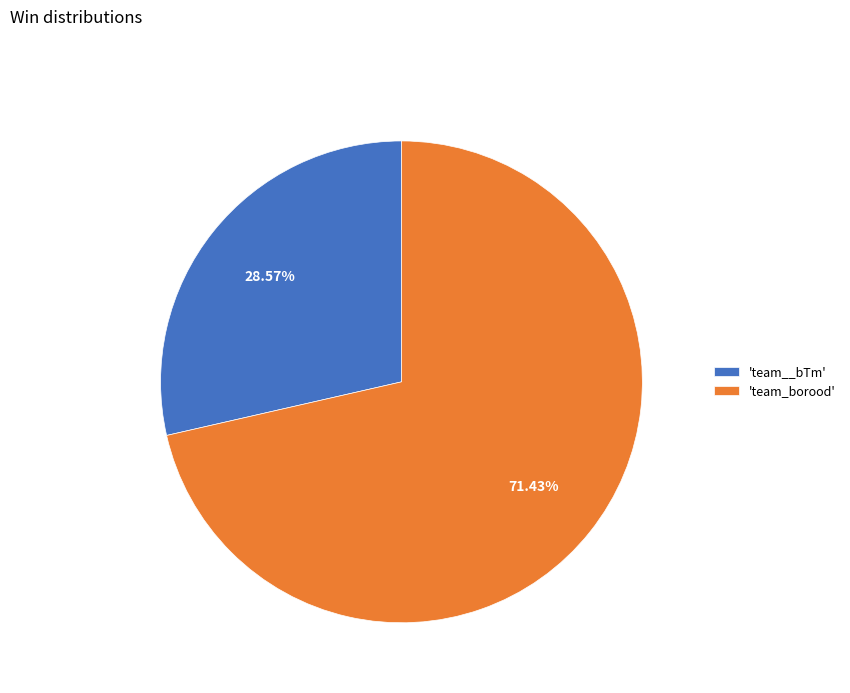

What is the majority slice?

'team_borood'